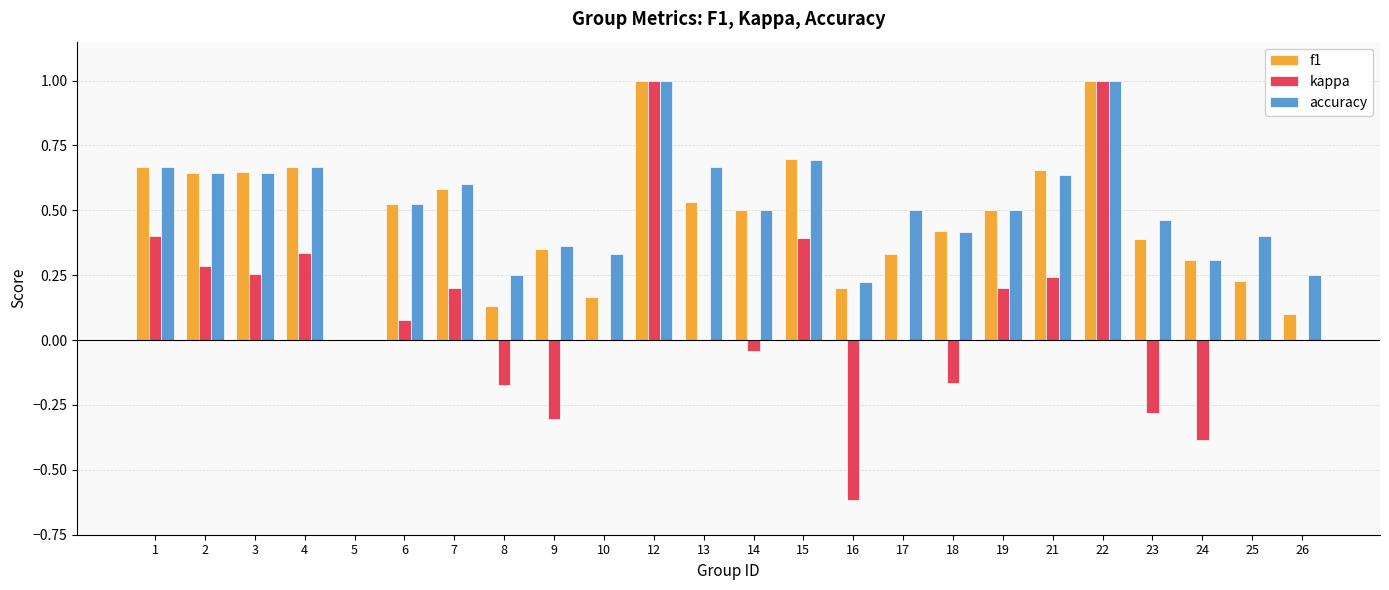

Which series changed the most between 3 and 25?

f1